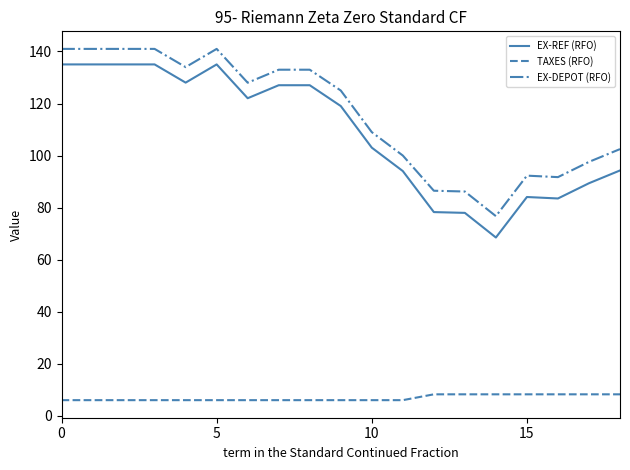

How many lines are shown in the chart?

3